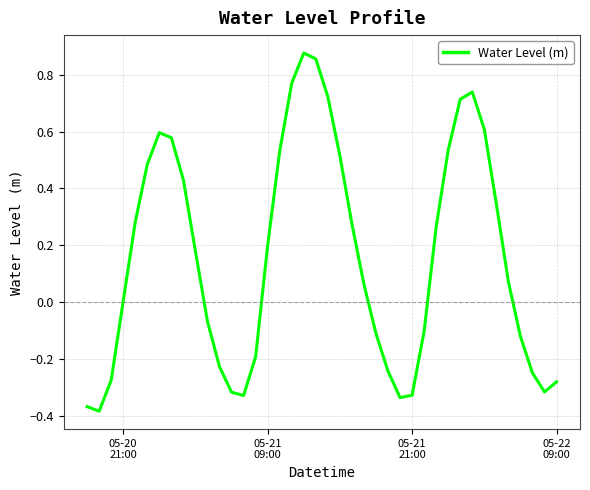

What is the difference between the maximum and minimum values?

1.3